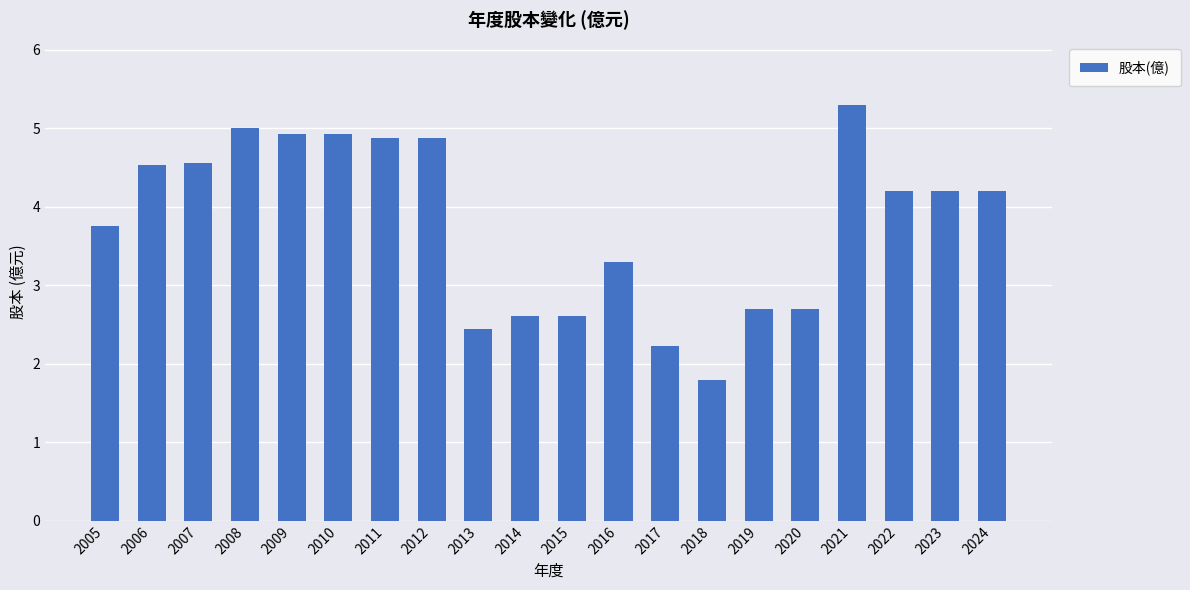

Reading right to left, transcribe all the data shown in this chart.

2024=4.2	2023=4.2	2022=4.2	2021=5.3	2020=2.7	2019=2.7	2018=1.8	2017=2.2	2016=3.3	2015=2.6	2014=2.6	2013=2.4	2012=4.9	2011=4.9	2010=4.9	2009=4.9	2008=5.0	2007=4.6	2006=4.5	2005=3.8